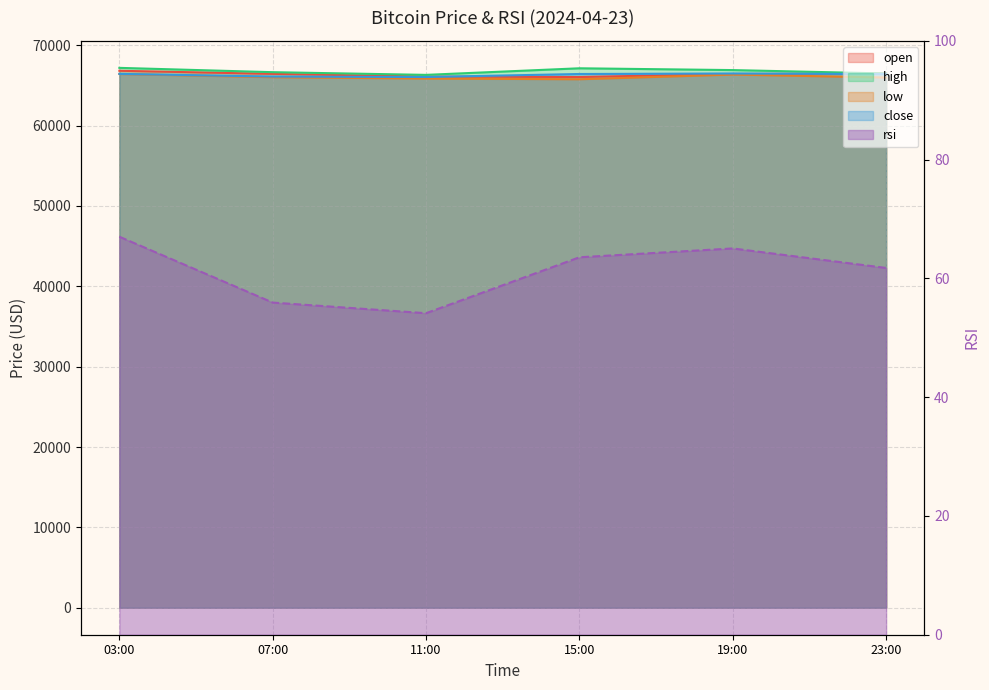

What is the sum of all low values?

396388.6